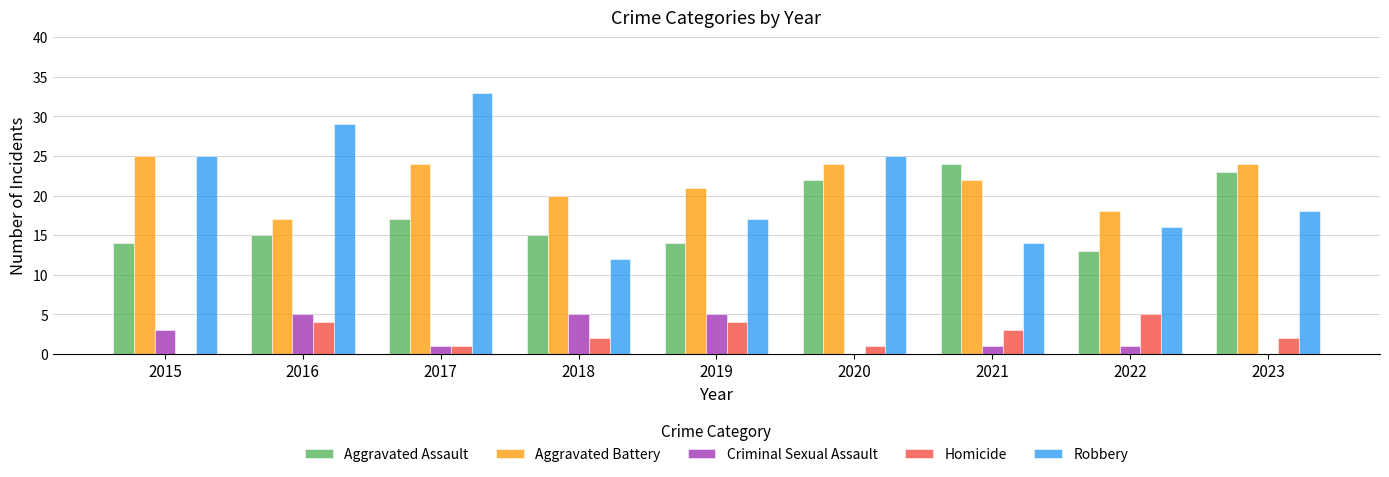

The Aggravated Battery series shows 24 at 2020. True or false?

True